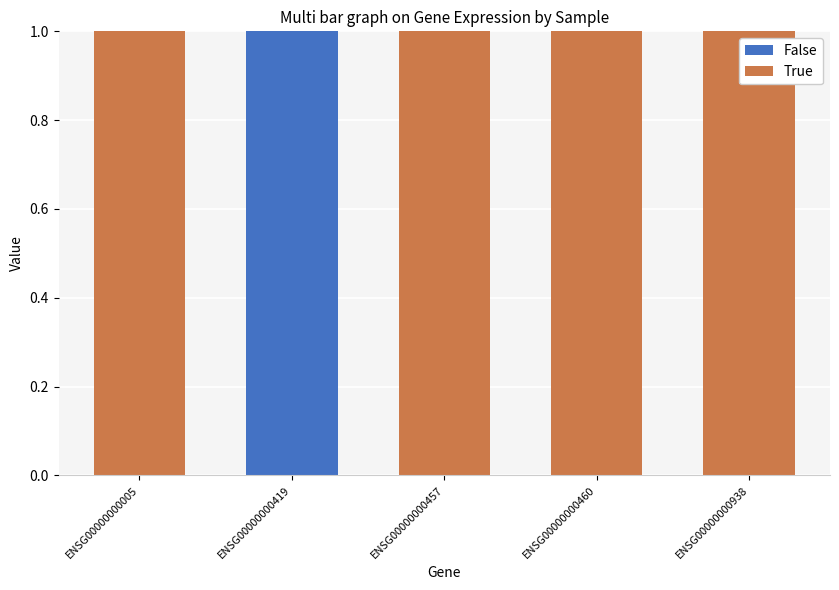

Is it true that False equals -1 at ENSG00000000460?

False